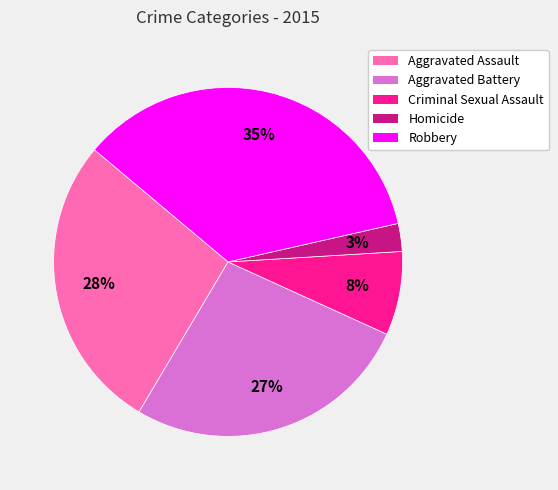

Is there a majority slice in this chart?

No